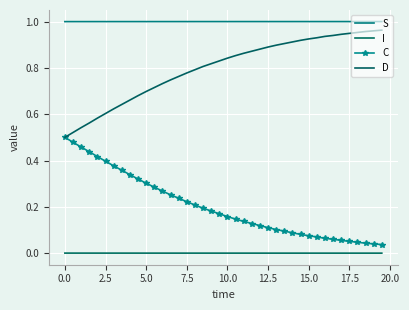

True or false: I and C cross at least once.

False